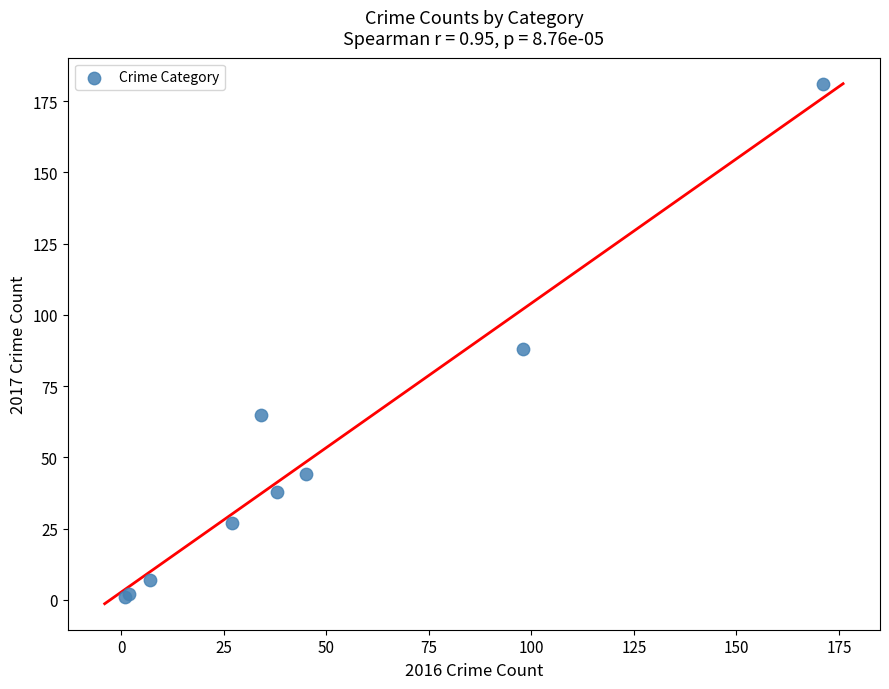

What Y value in the scatter plot is closest to 91?

88